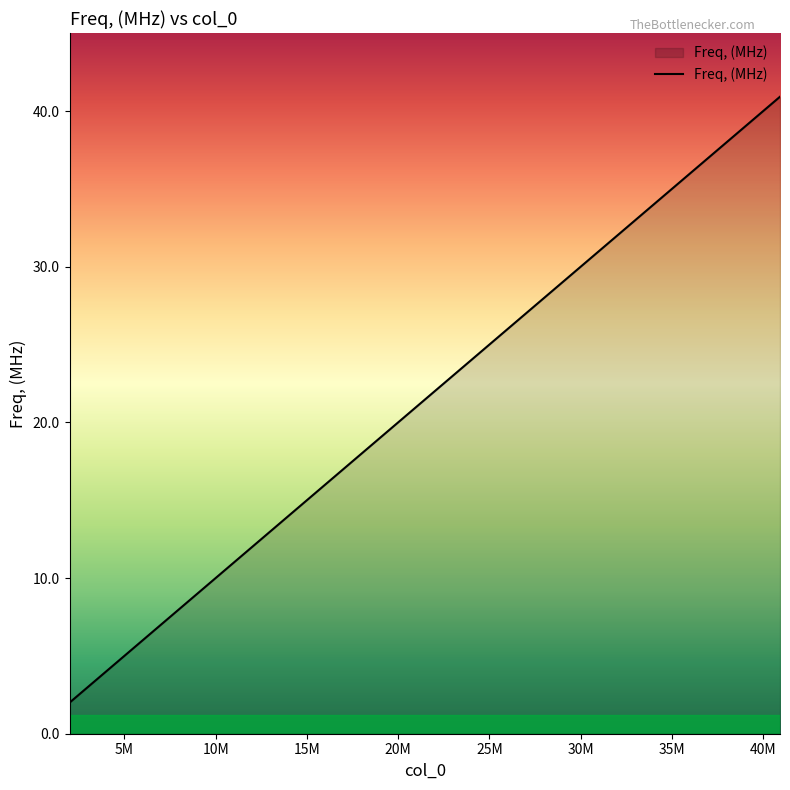

What is the greatest value displayed?

40.9